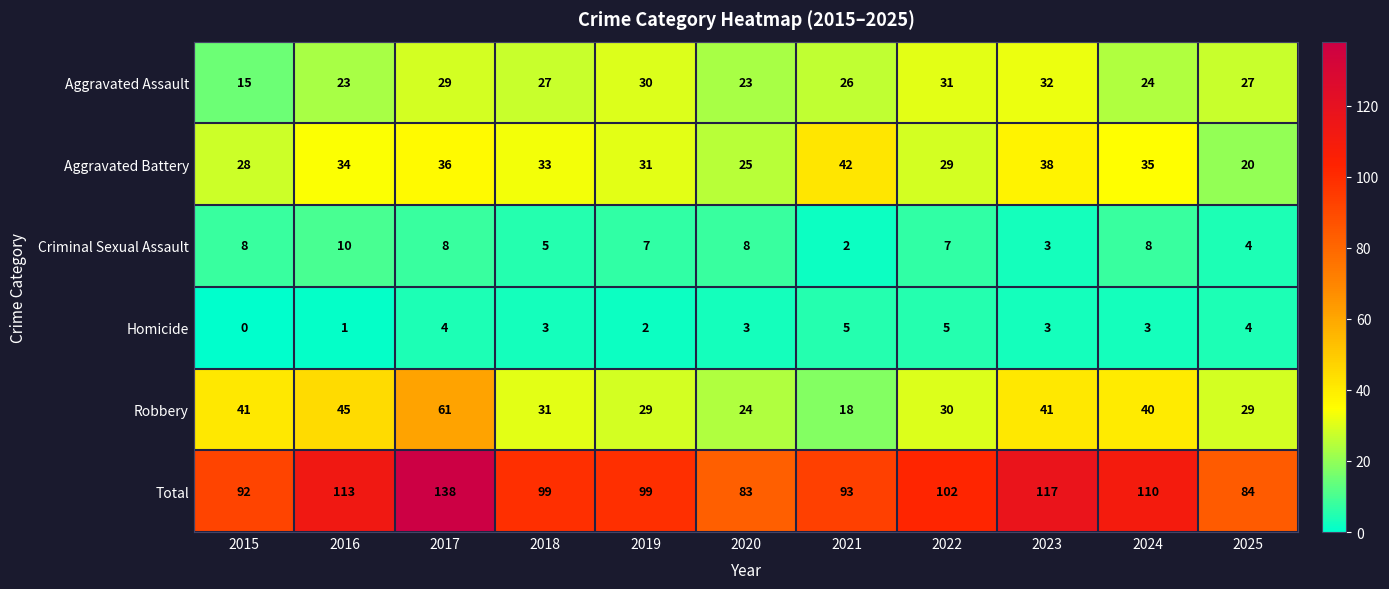

What is the difference between the second highest and minimum values in the Aggravated Battery series?

18